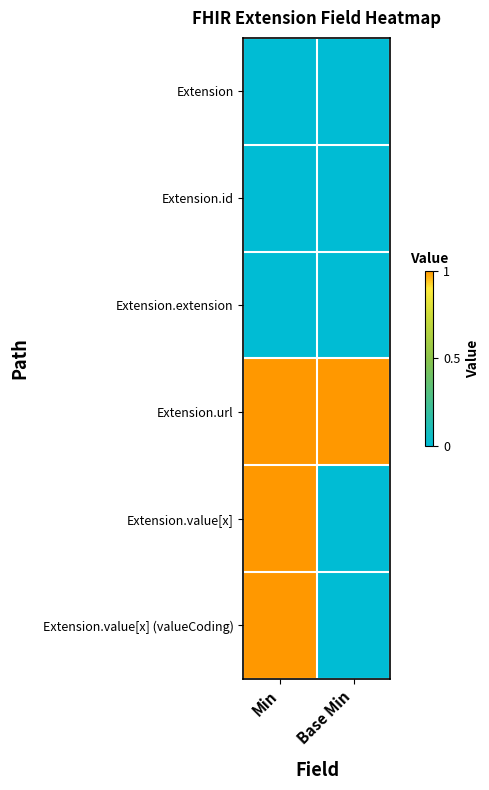

Rank the series at Base Min from lowest to highest value.

Extension, Extension.id, Extension.extension, Extension.value[x], Extension.value[x] (valueCoding), Extension.url